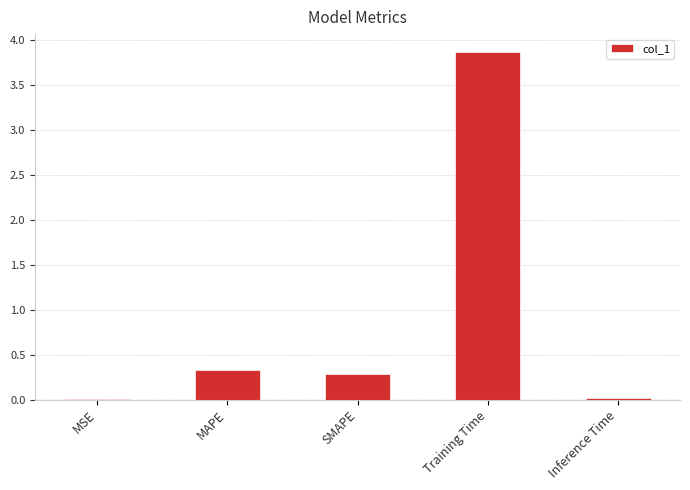

True or false: the data shows 0.0 at Inference Time.

True